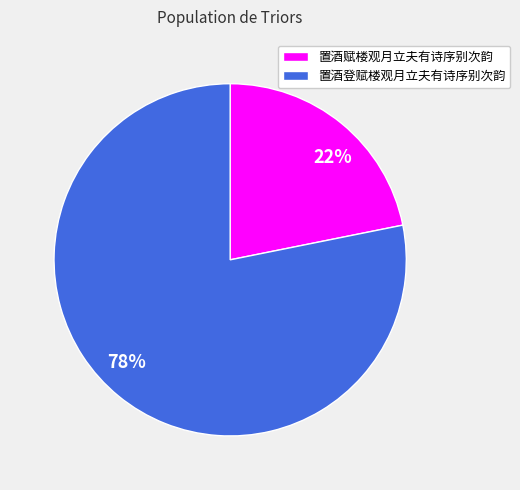

What percentage is the 置酒登赋楼观月立夫有诗序别次韵 slice, to the nearest percent?

78%